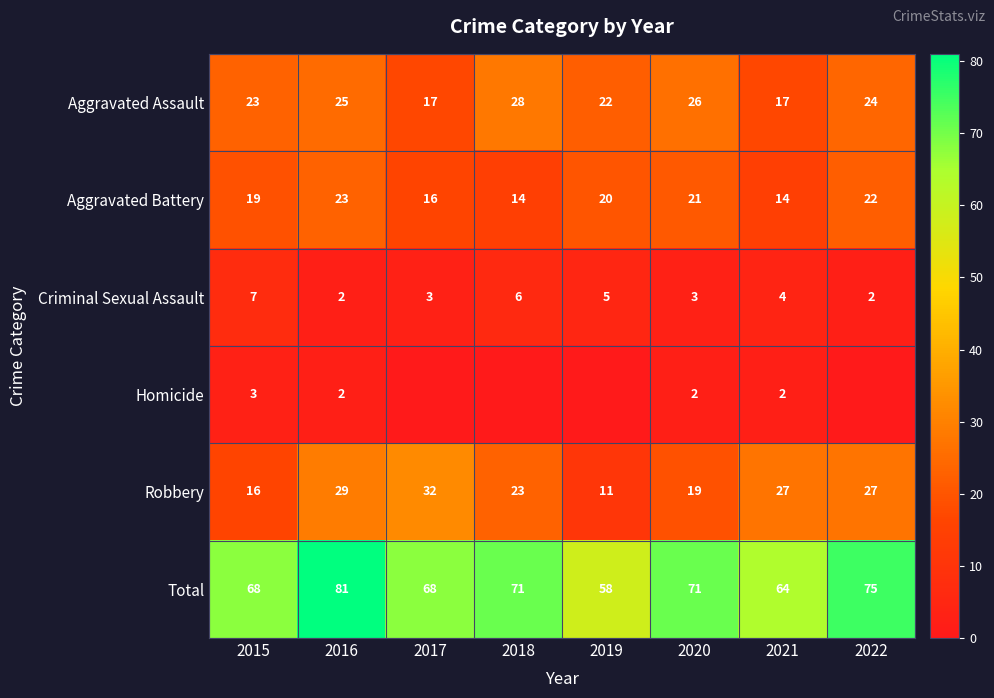

How many values in the Criminal Sexual Assault series are below 4?

4